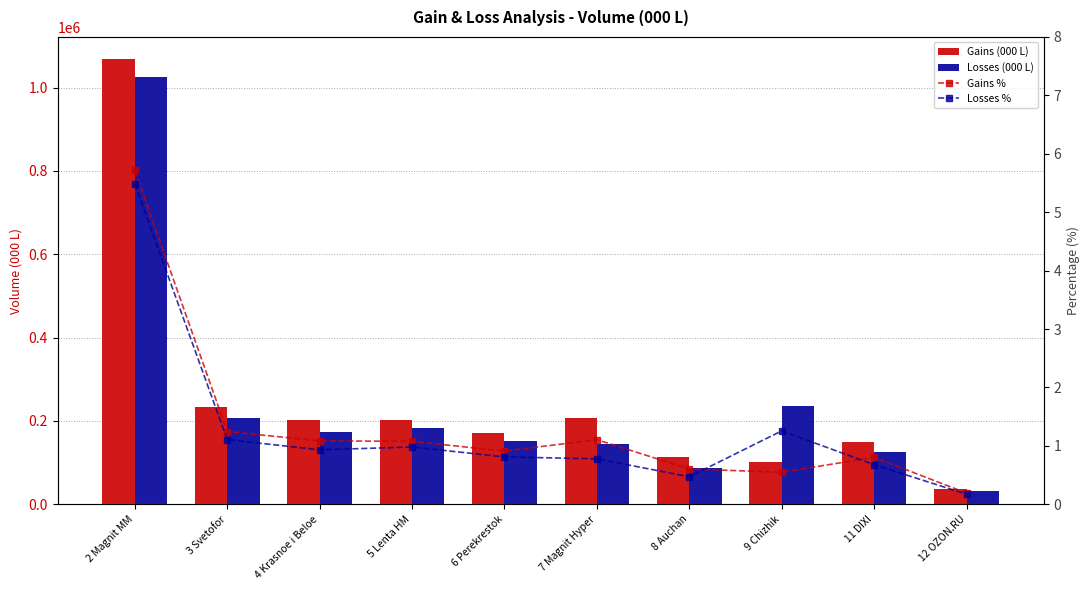

At which label is Losses (000 L) closest to 528489?

9 Chizhik